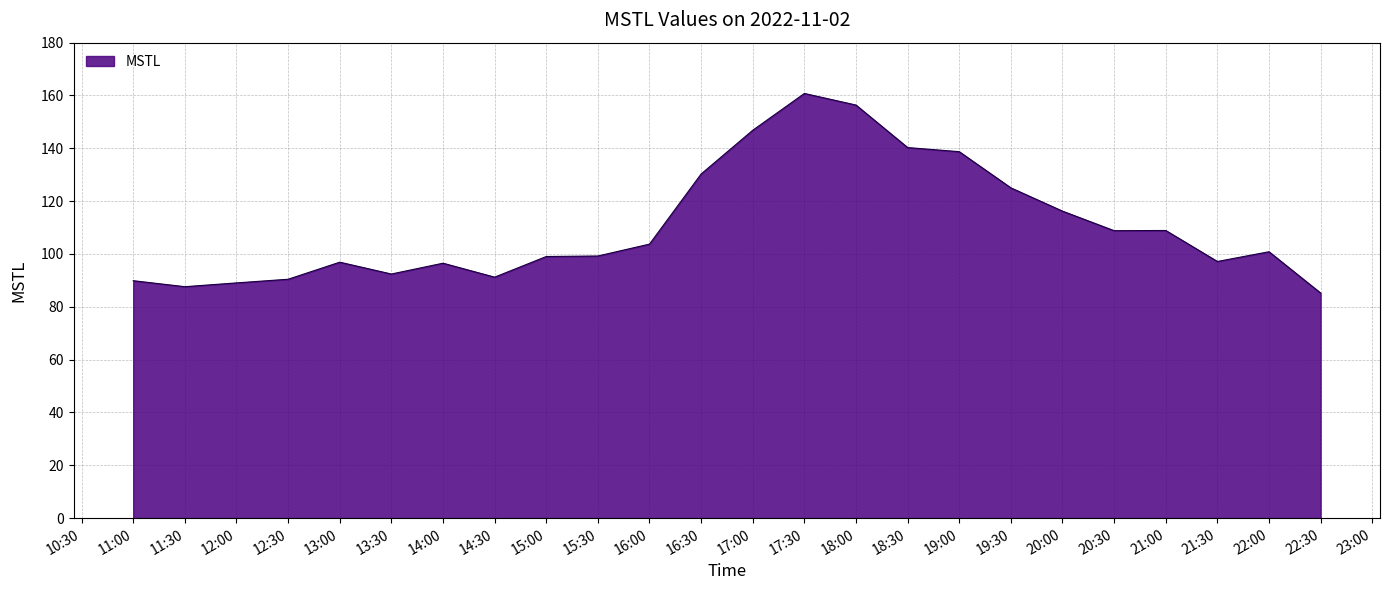

What is the difference between the values at 13:30 and 16:00?

11.3